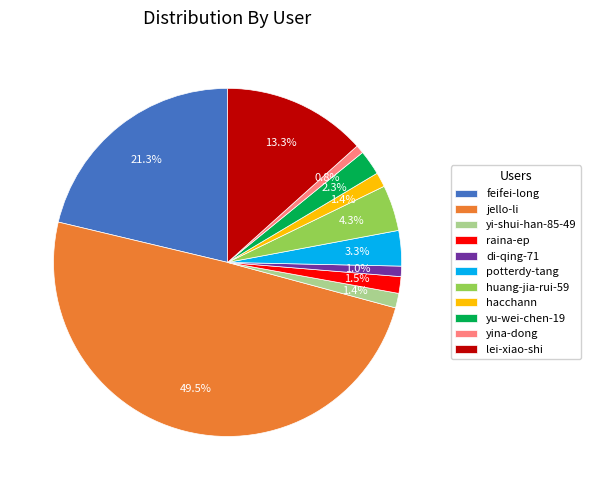

Which category has the biggest portion of the pie?

jello-li